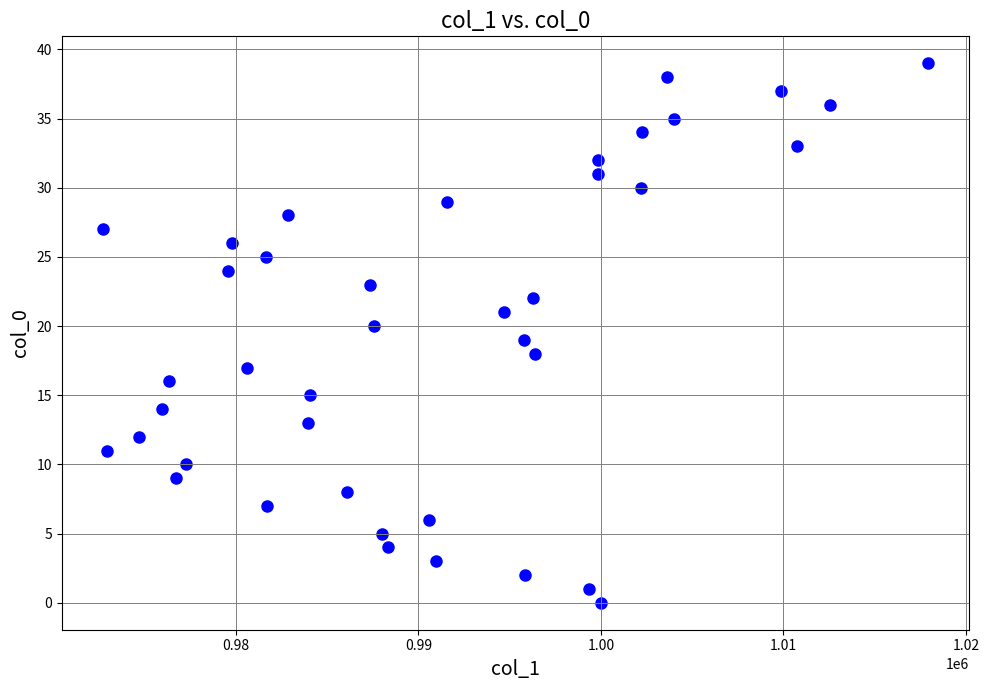

What is the range of Y values (max minus min)?

39